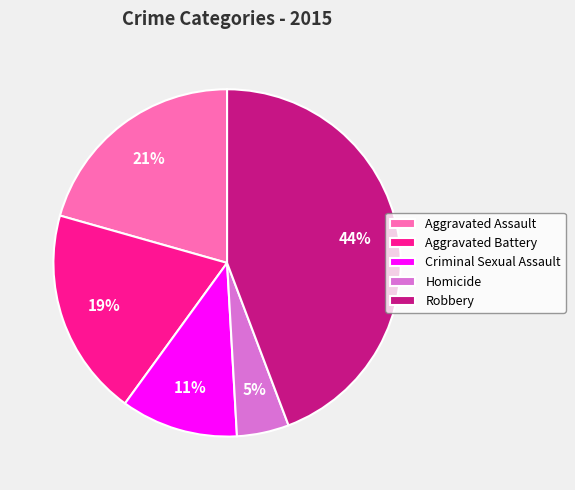

The Robbery slice represents 58% of the pie. True or false?

False